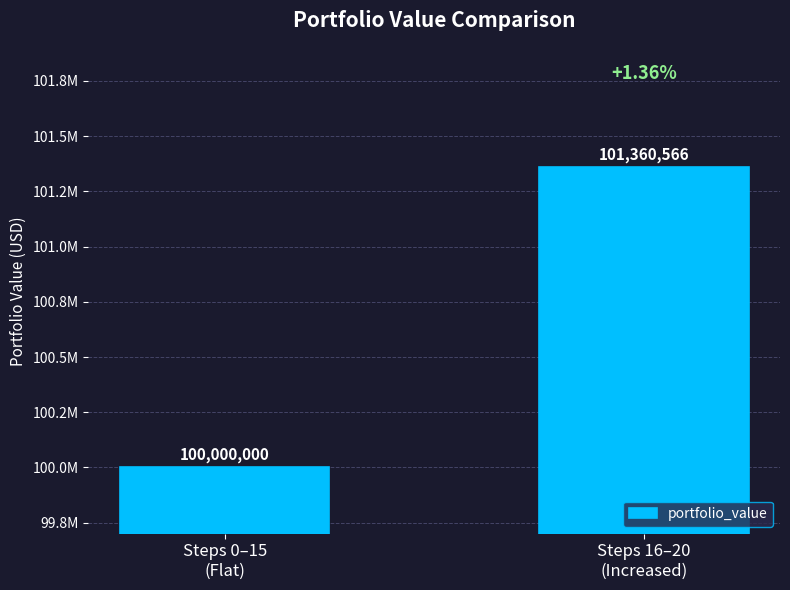

Does the chart contain any negative values?

No